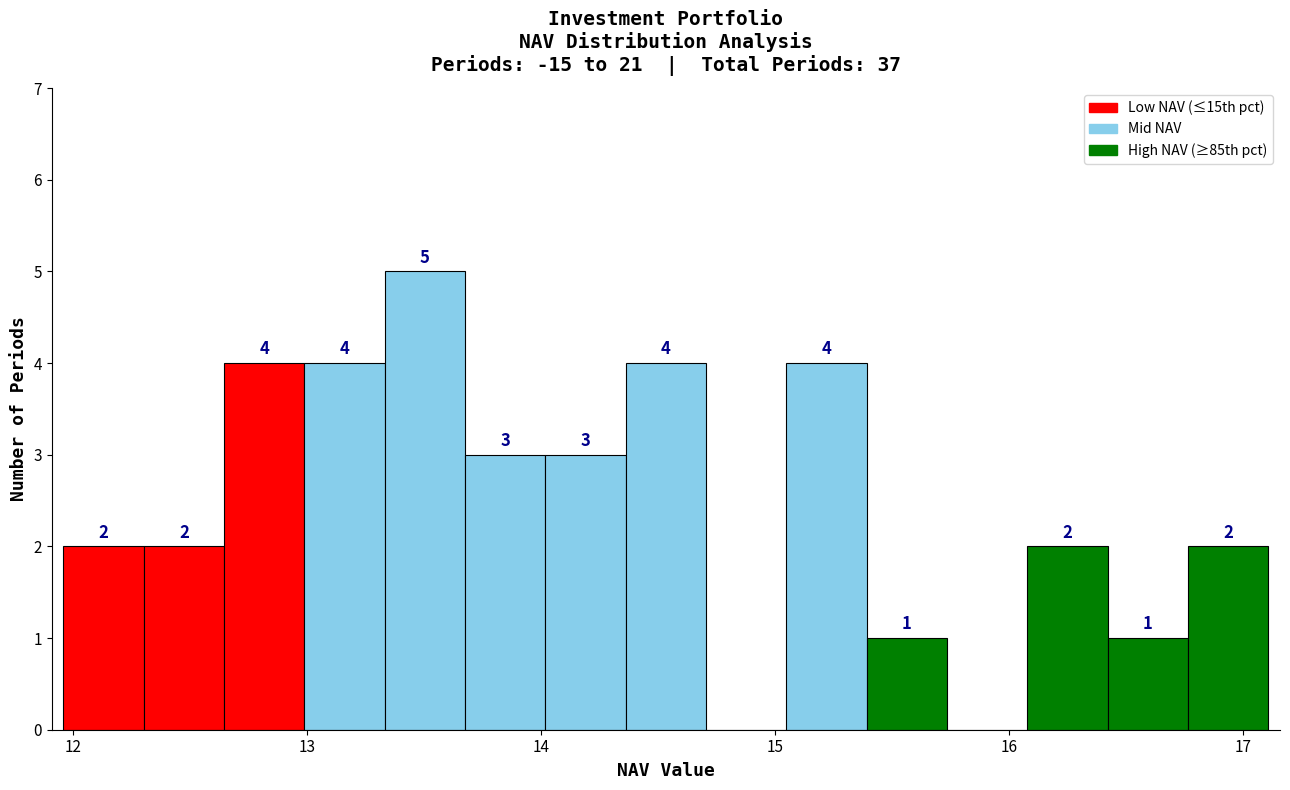

Around what value on the x-axis is the tallest bar? Give the approximate position of its centre, as read against the axis.

13.5